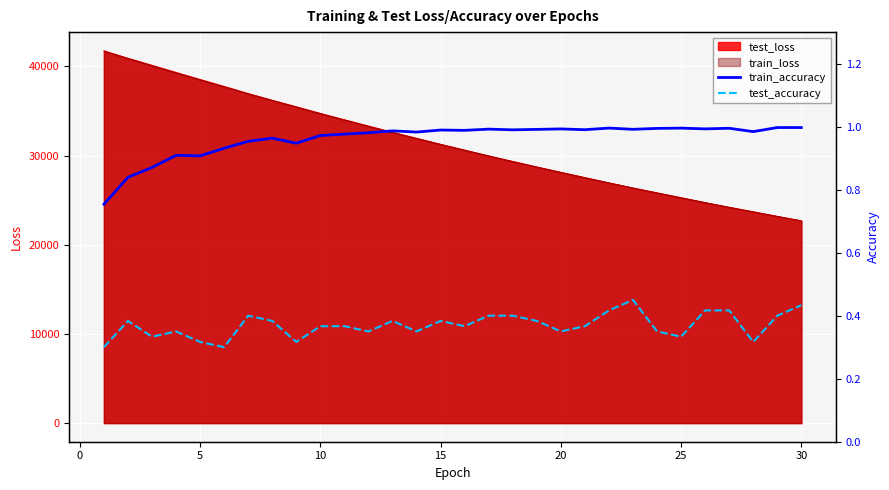

What is the highest value of the train_loss series?

41693.9